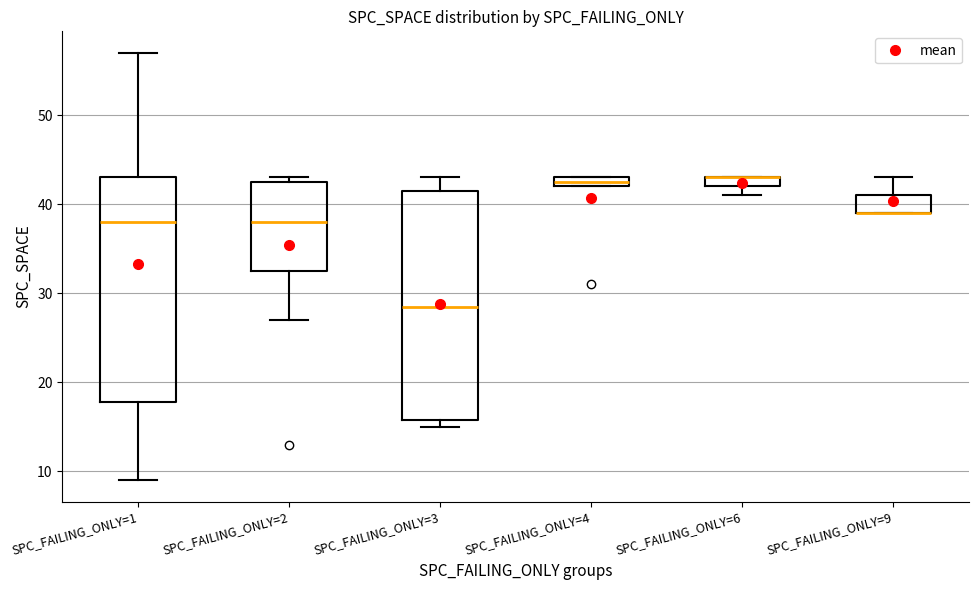

Where is the lower edge of the box for SPC_FAILING_ONLY=3 on the y-axis? The values are not printed on the chart, so give them approximately, as read against the axis.

16